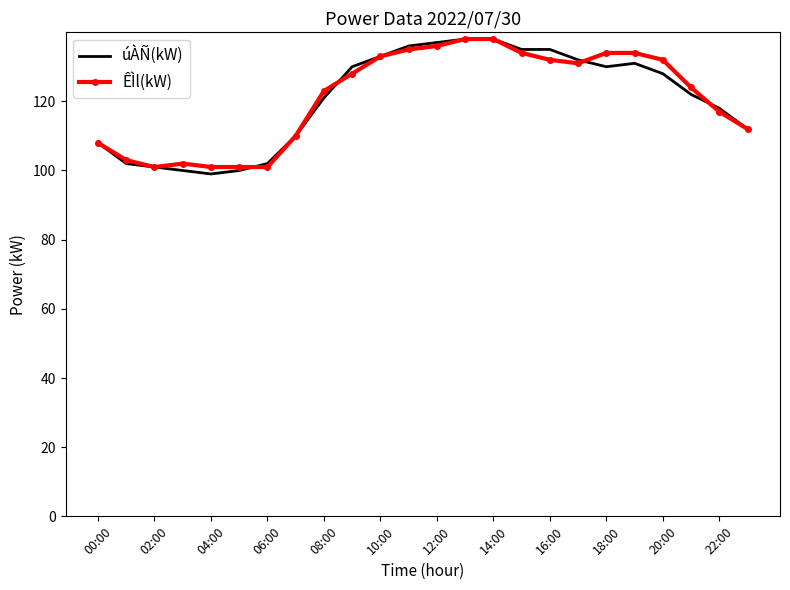

Which series has the largest range (max minus min)?

úÀÑ(kW)